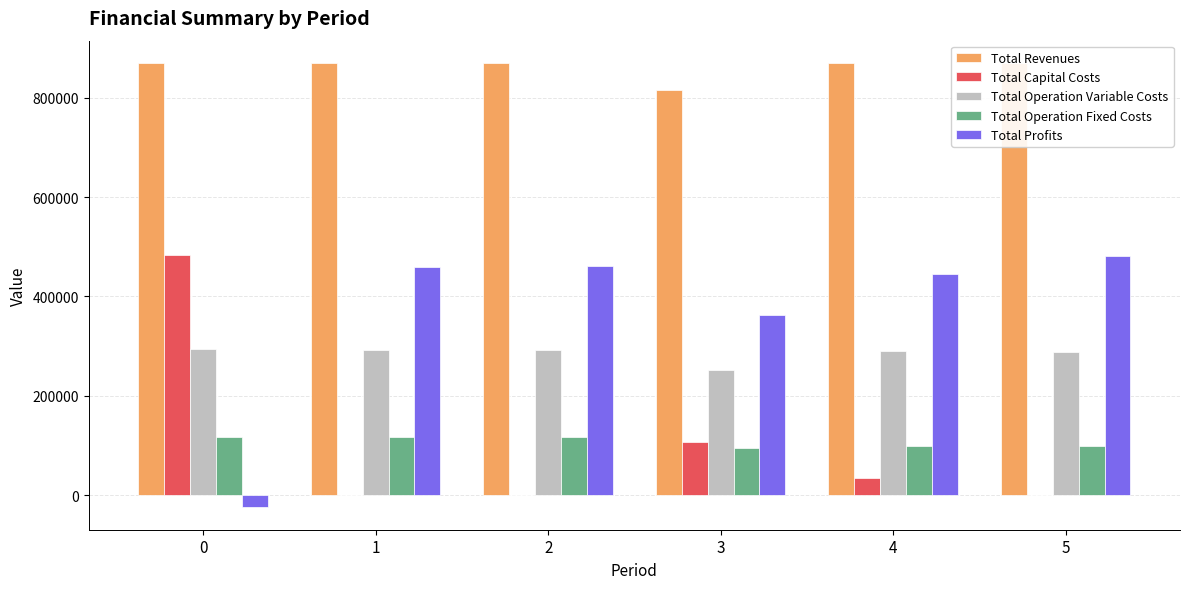

Is it true that Total Capital Costs equals 208941.2 at 2?

False